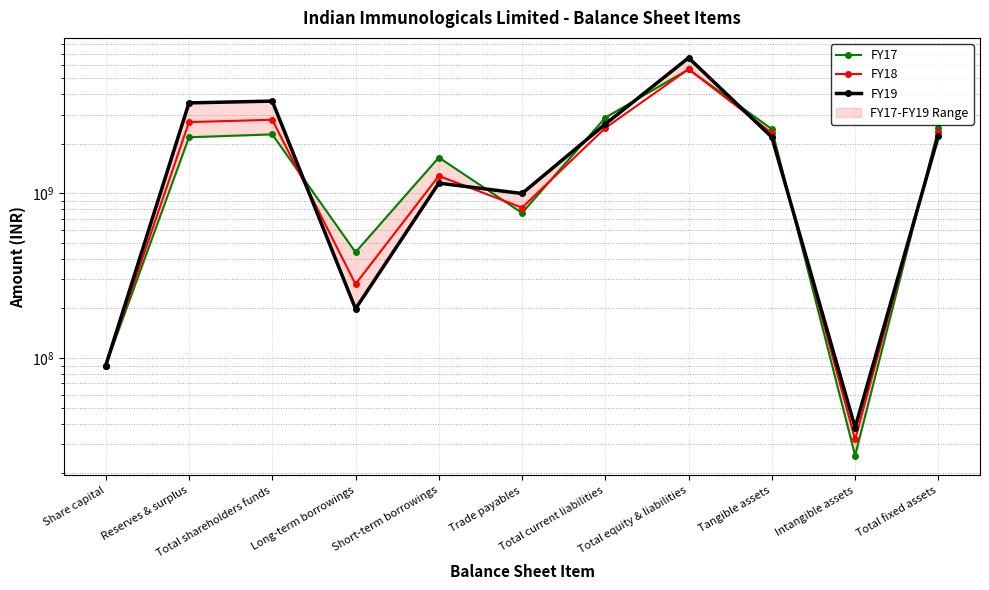

Between Total equity & liabilities and Total fixed assets, which is larger?

Total equity & liabilities